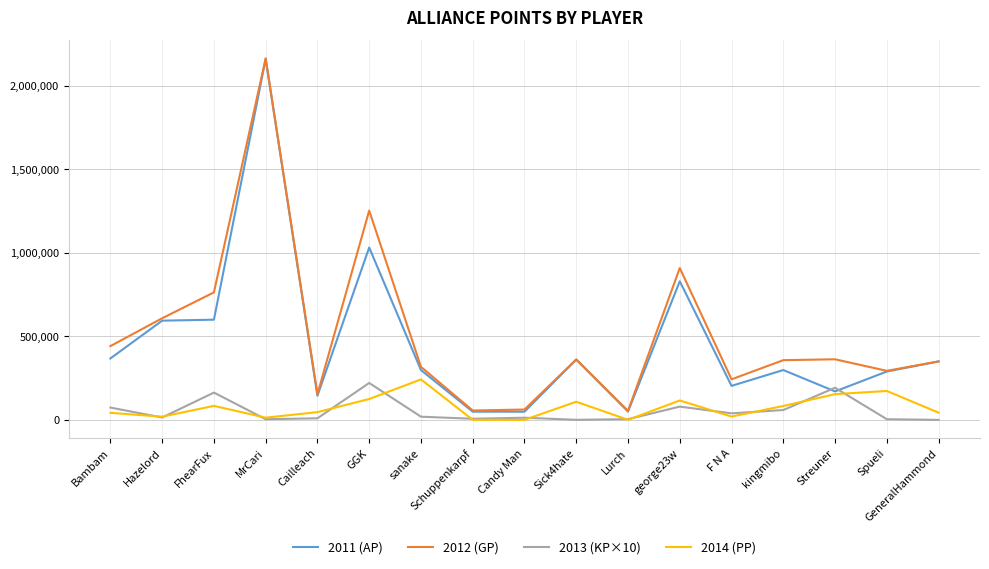

At which category is the sum across all series the highest?

MrCari